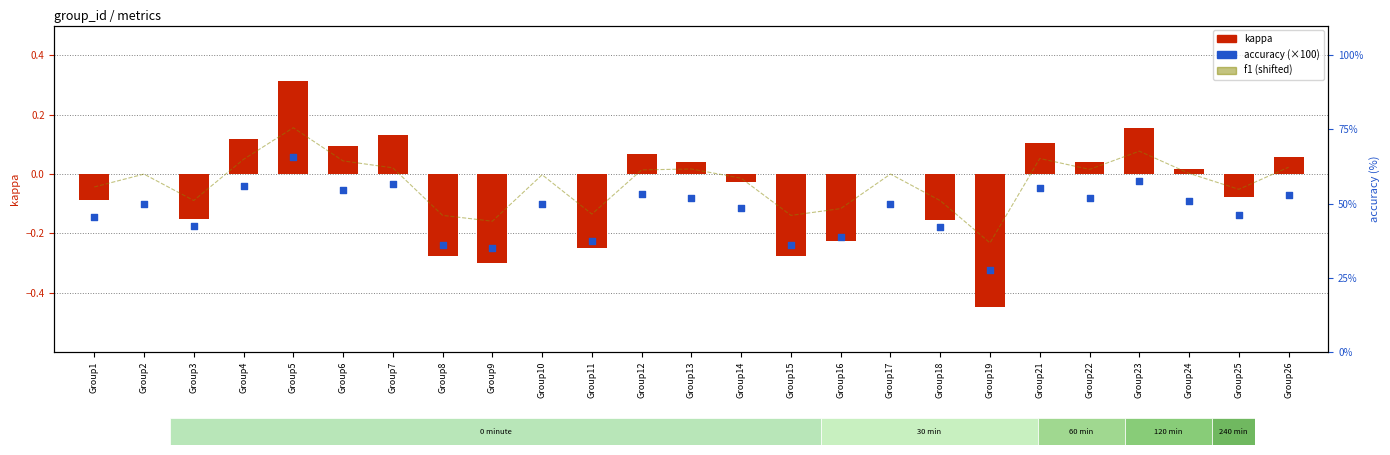

Which series reaches the maximum Y coordinate?

accuracy (×100)